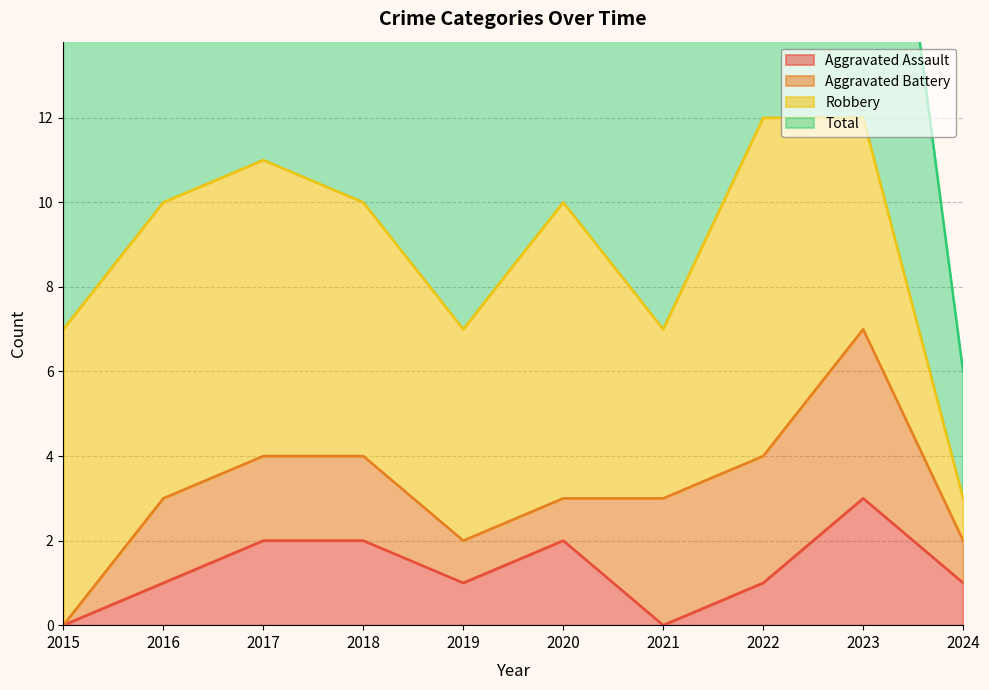

True or false: Total has a value of 11 at 2019.

False